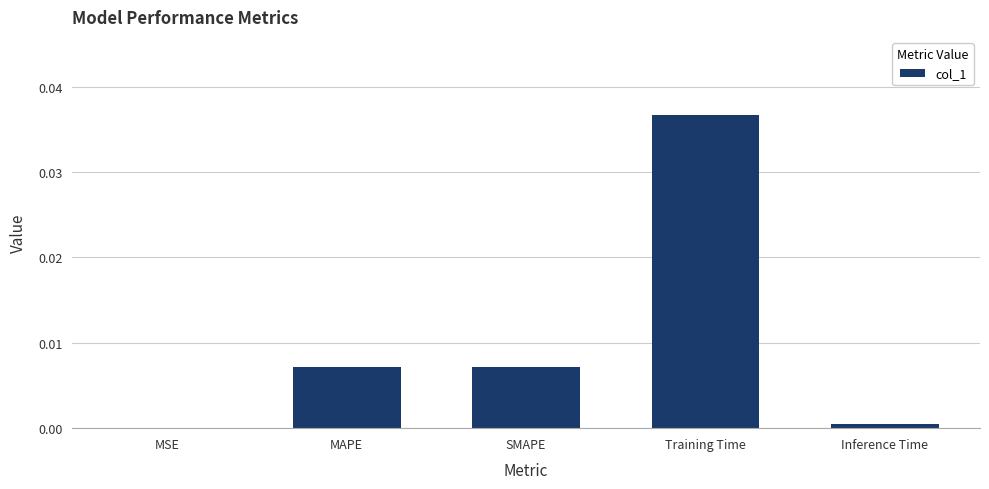

Between MAPE and Training Time, which is larger?

Training Time